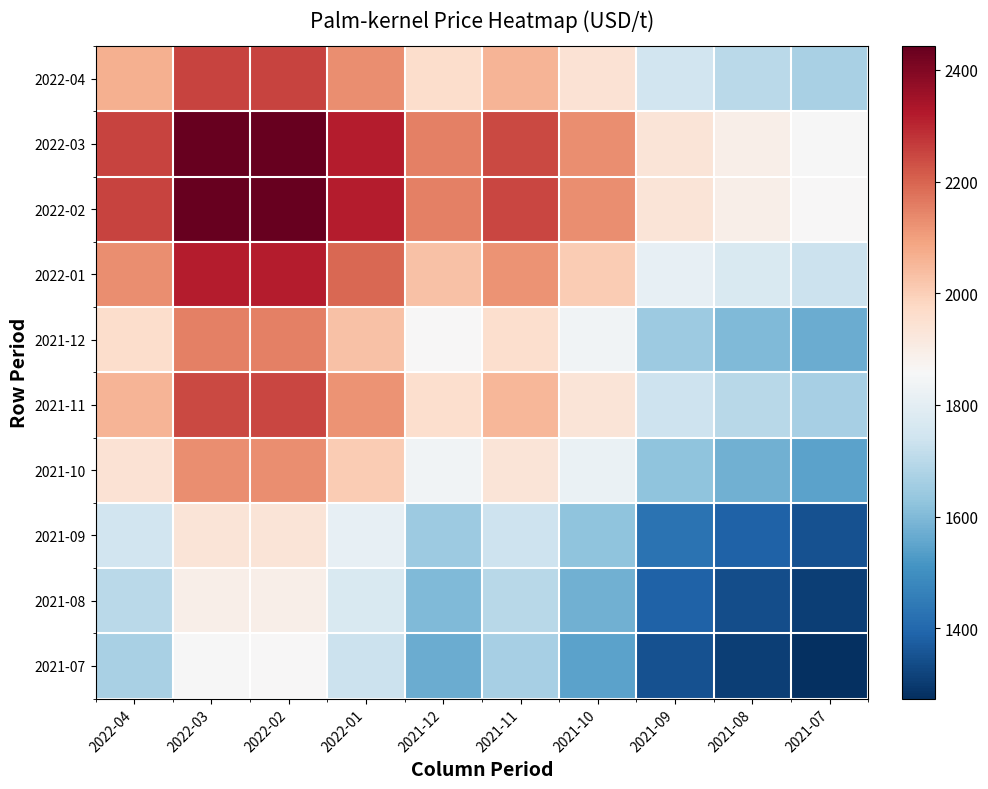

Which label corresponds to the largest value in the chart?

2022-02